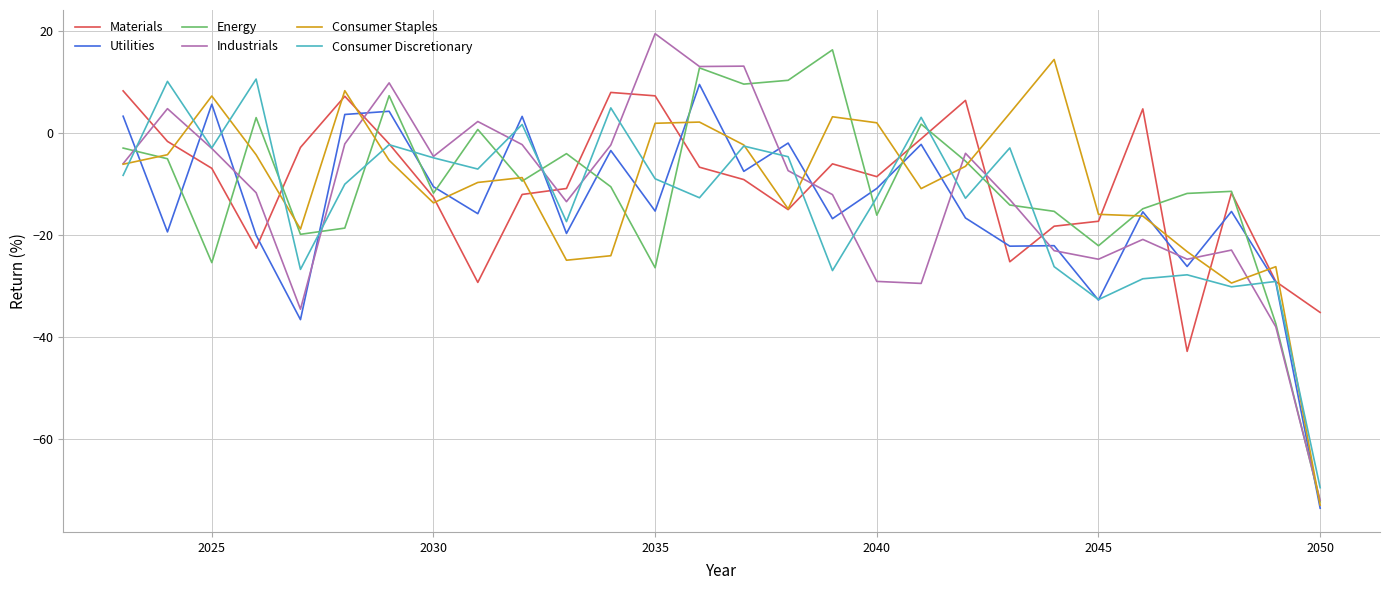

True or false: Consumer Staples has more than 0 interior local peaks.

True